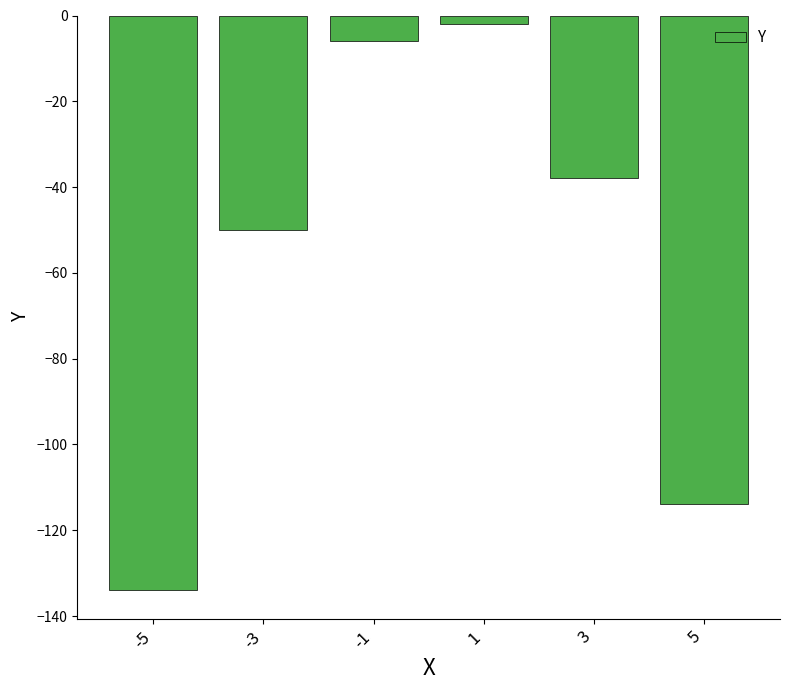

What is the average value?

-57